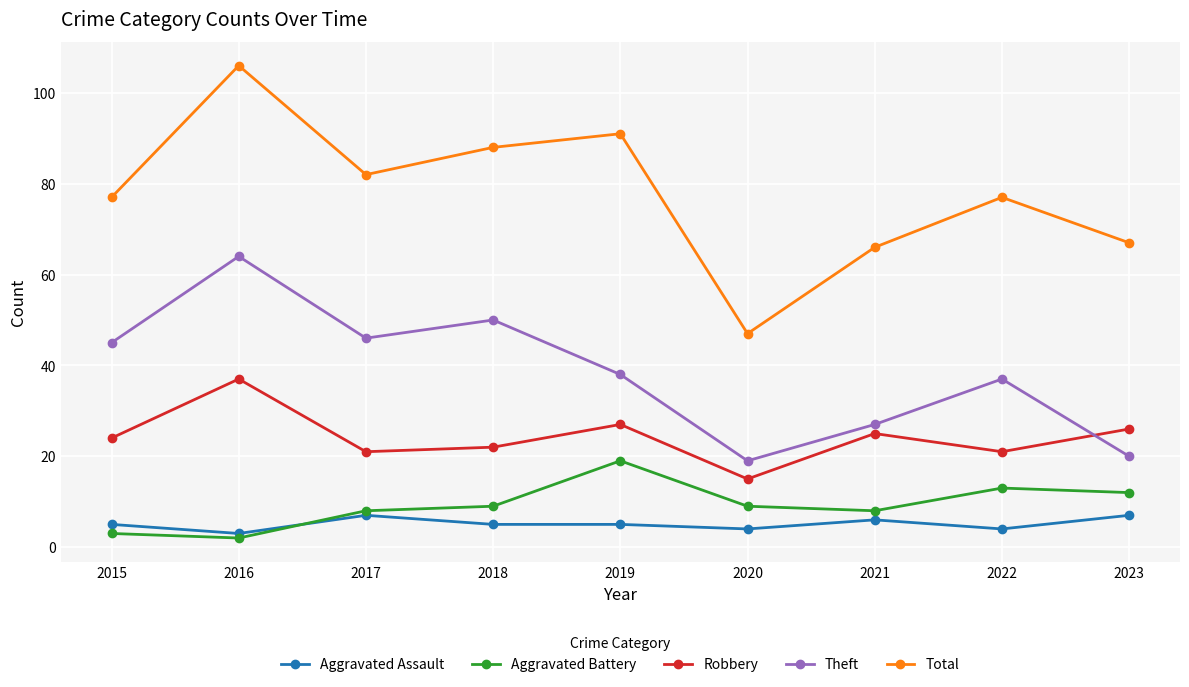

Where is Theft nearest to the value 41?

2019